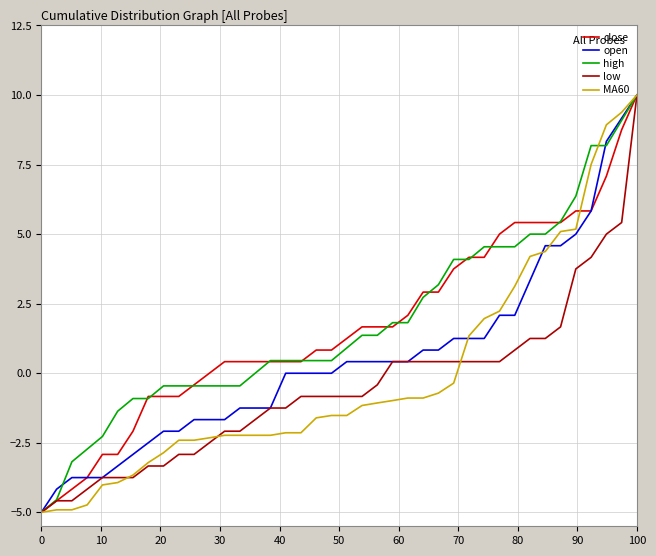

What is the lowest value of the low series?

-5.0